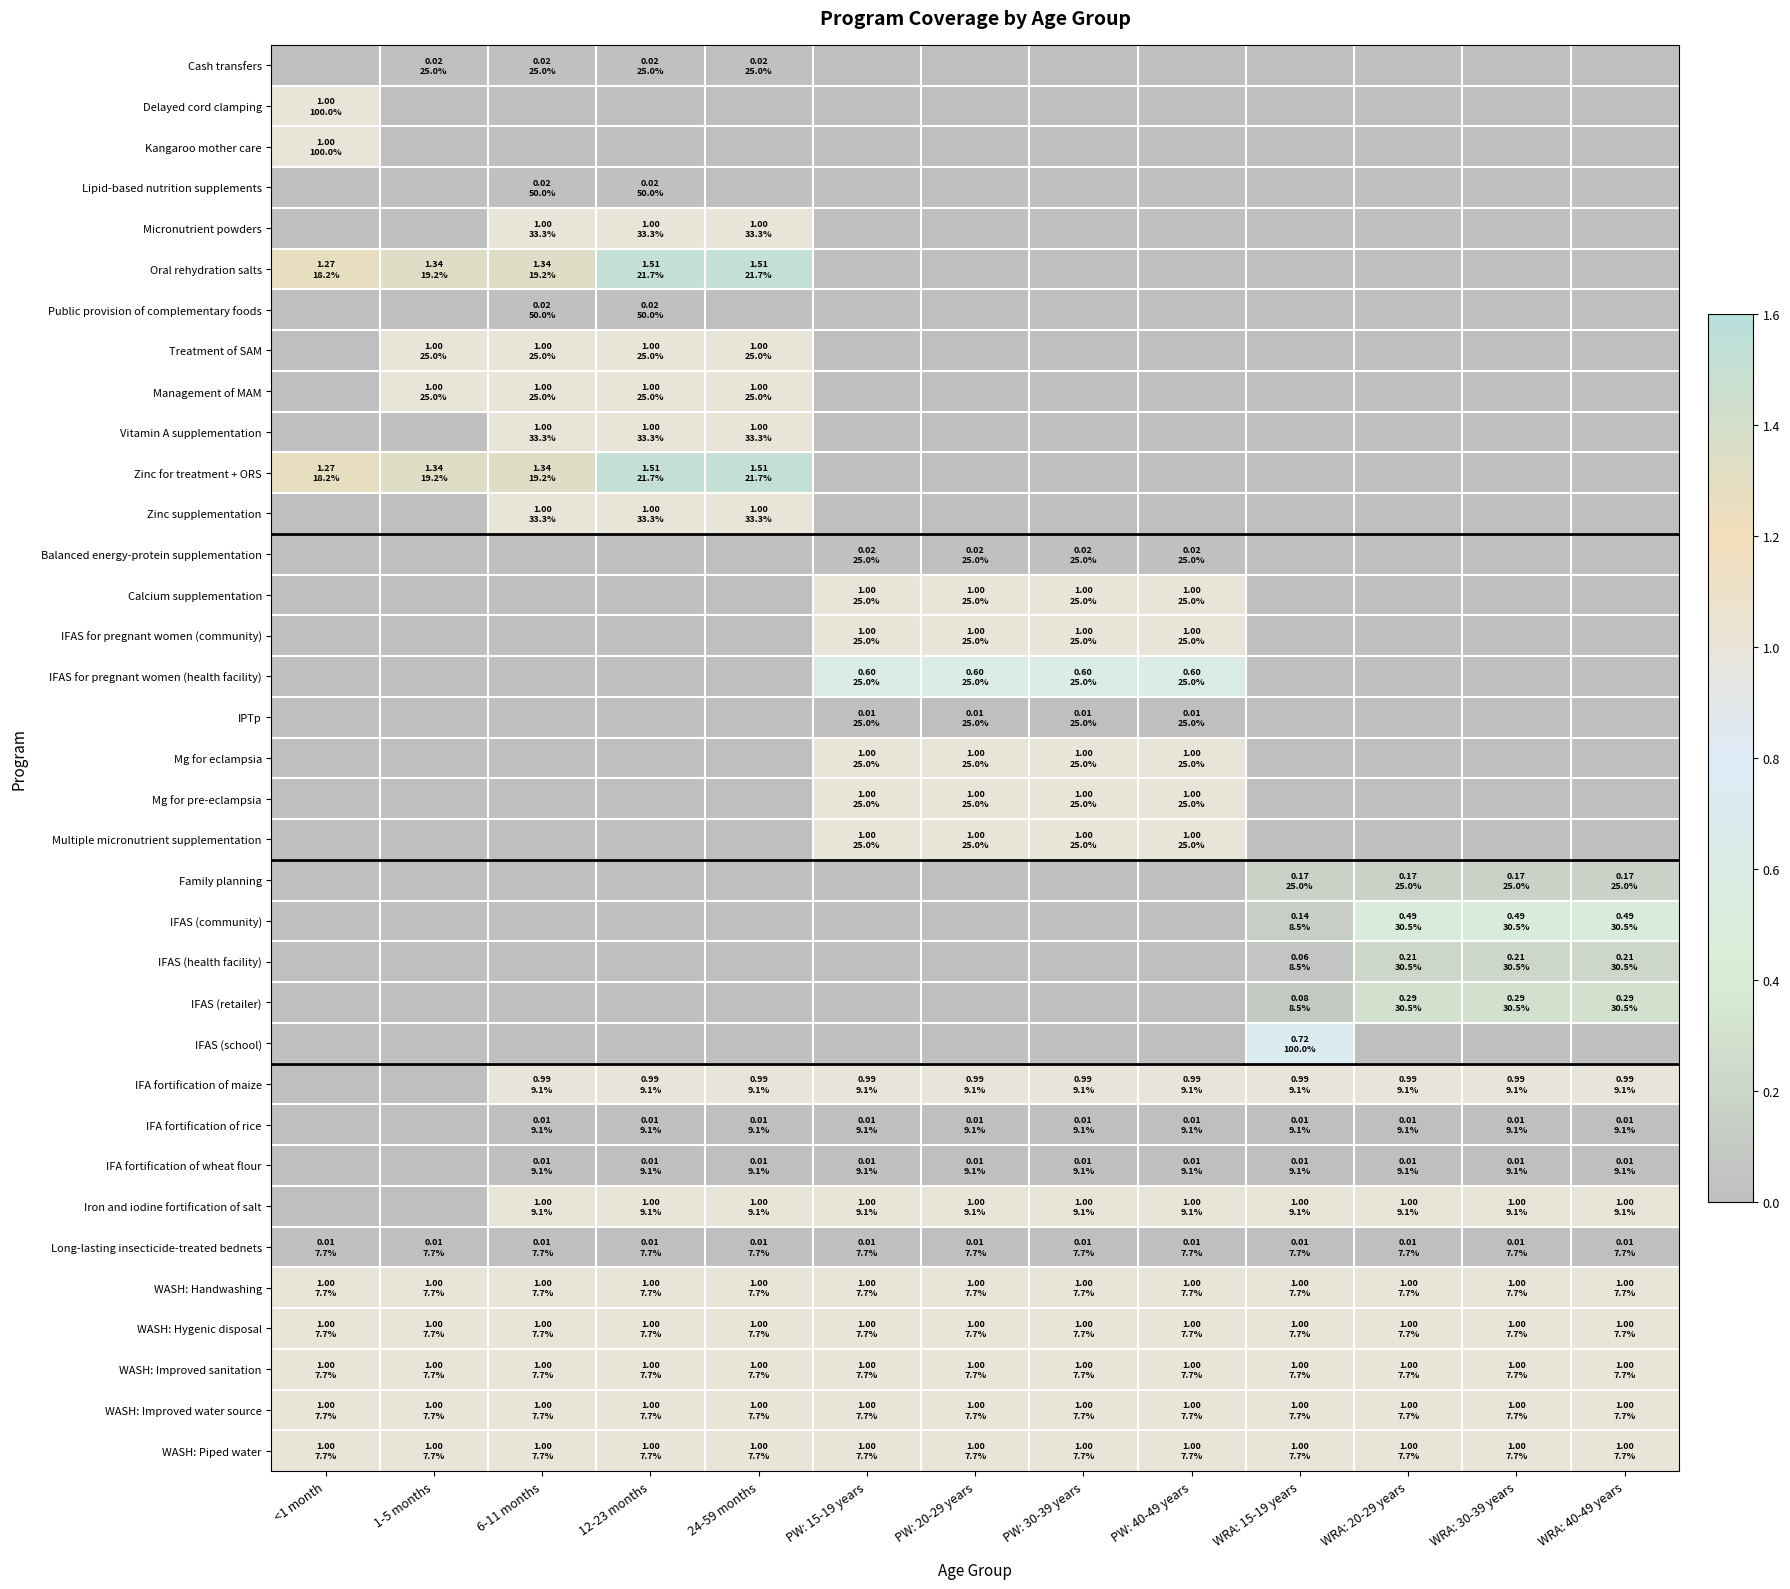

Which category has the highest value across all series?

12-23 months